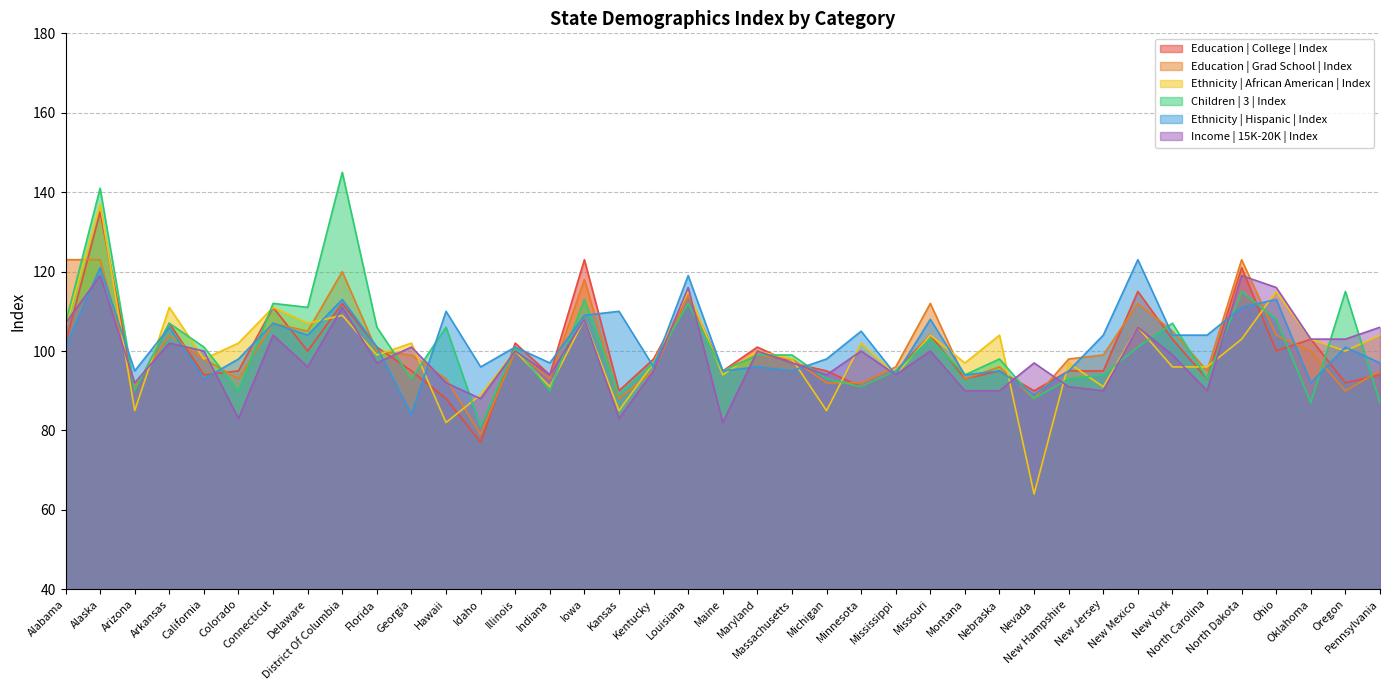

Reading left to right, extract all data points from this chart.

Education | College | Index: Alabama=102	Alaska=135	Arizona=90	Arkansas=107	California=94	Colorado=95	Connecticut=111	Delaware=100	District Of Columbia=112	Florida=101	Georgia=95	Hawaii=88	Idaho=77	Illinois=102	Indiana=94	Iowa=123	Kansas=90	Kentucky=98	Louisiana=114	Maine=95	Maryland=101	Massachusetts=97	Michigan=95	Minnesota=91	Mississippi=95	Missouri=104	Montana=93	Nebraska=95	Nevada=90	New Hampshire=95	New Jersey=95	New Mexico=115	New York=103	North Carolina=93	North Dakota=121	Ohio=100	Oklahoma=103	Oregon=92	Pennsylvania=94
Education | Grad School | Index: Alabama=123	Alaska=123	Arizona=91	Arkansas=104	California=98	Colorado=93	Connecticut=107	Delaware=105	District Of Columbia=120	Florida=100	Georgia=99	Hawaii=93	Idaho=79	Illinois=100	Indiana=93	Iowa=118	Kansas=88	Kentucky=95	Louisiana=114	Maine=95	Maryland=99	Massachusetts=98	Michigan=92	Minnesota=92	Mississippi=96	Missouri=112	Montana=93	Nebraska=96	Nevada=88	New Hampshire=98	New Jersey=99	New Mexico=112	New York=105	North Carolina=95	North Dakota=123	Ohio=104	Oklahoma=100	Oregon=90	Pennsylvania=95
Ethnicity | African American | Index: Alabama=106	Alaska=137	Arizona=85	Arkansas=111	California=98	Colorado=102	Connecticut=111	Delaware=107	District Of Columbia=109	Florida=99	Georgia=102	Hawaii=82	Idaho=89	Illinois=100	Indiana=91	Iowa=108	Kansas=85	Kentucky=97	Louisiana=115	Maine=94	Maryland=100	Massachusetts=98	Michigan=85	Minnesota=102	Mississippi=94	Missouri=104	Montana=97	Nebraska=104	Nevada=64	New Hampshire=97	New Jersey=91	New Mexico=106	New York=96	North Carolina=96	North Dakota=103	Ohio=115	Oklahoma=103	Oregon=100	Pennsylvania=104
Children | 3 | Index: Alabama=107	Alaska=141	Arizona=90	Arkansas=107	California=101	Colorado=90	Connecticut=112	Delaware=111	District Of Columbia=145	Florida=106	Georgia=93	Hawaii=106	Idaho=81	Illinois=101	Indiana=90	Iowa=113	Kansas=89	Kentucky=97	Louisiana=112	Maine=95	Maryland=99	Massachusetts=99	Michigan=93	Minnesota=91	Mississippi=95	Missouri=103	Montana=94	Nebraska=98	Nevada=88	New Hampshire=93	New Jersey=94	New Mexico=101	New York=107	North Carolina=93	North Dakota=115	Ohio=108	Oklahoma=87	Oregon=115	Pennsylvania=87
Ethnicity | Hispanic | Index: Alabama=101	Alaska=121	Arizona=95	Arkansas=106	California=93	Colorado=98	Connecticut=107	Delaware=104	District Of Columbia=113	Florida=101	Georgia=84	Hawaii=110	Idaho=96	Illinois=101	Indiana=97	Iowa=109	Kansas=110	Kentucky=96	Louisiana=119	Maine=95	Maryland=96	Massachusetts=95	Michigan=98	Minnesota=105	Mississippi=94	Missouri=108	Montana=94	Nebraska=95	Nevada=89	New Hampshire=95	New Jersey=104	New Mexico=123	New York=104	North Carolina=104	North Dakota=111	Ohio=113	Oklahoma=92	Oregon=101	Pennsylvania=97
Income | 15K-20K | Index: Alabama=107	Alaska=119	Arizona=92	Arkansas=102	California=100	Colorado=83	Connecticut=104	Delaware=96	District Of Columbia=111	Florida=97	Georgia=101	Hawaii=92	Idaho=88	Illinois=100	Indiana=94	Iowa=108	Kansas=83	Kentucky=95	Louisiana=116	Maine=82	Maryland=100	Massachusetts=97	Michigan=94	Minnesota=100	Mississippi=94	Missouri=100	Montana=90	Nebraska=90	Nevada=97	New Hampshire=91	New Jersey=90	New Mexico=106	New York=99	North Carolina=90	North Dakota=119	Ohio=116	Oklahoma=103	Oregon=103	Pennsylvania=106